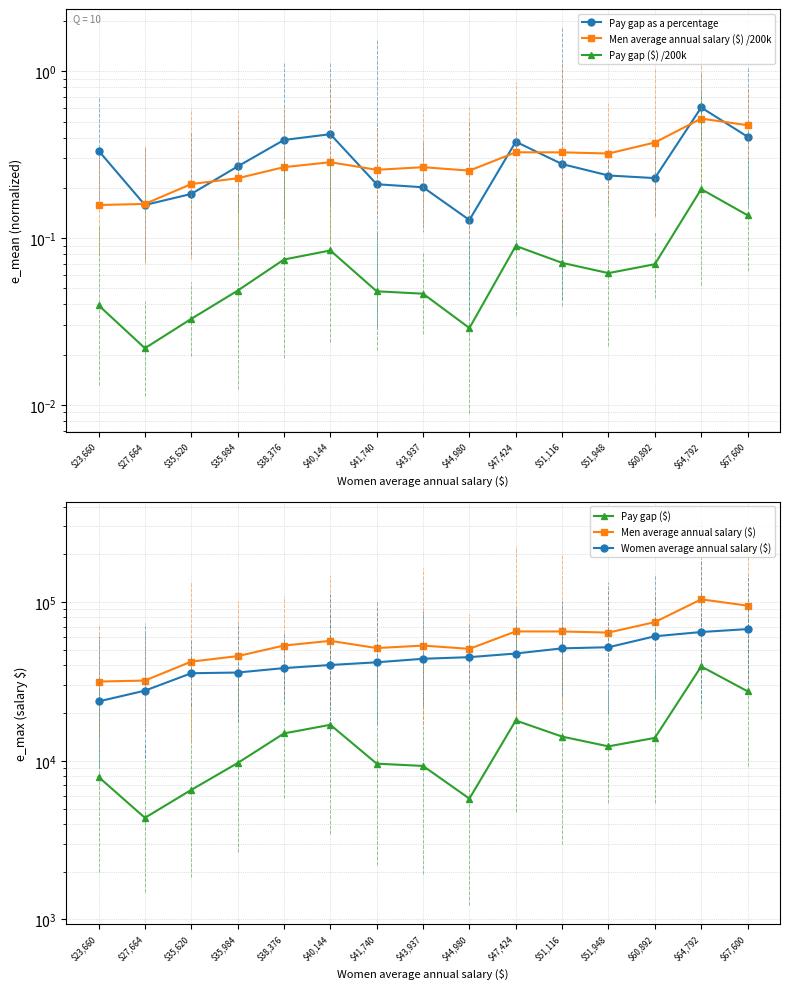

What is the sum of the Pay gap ($) /200k values at $27,664 and $51,948?

0.1